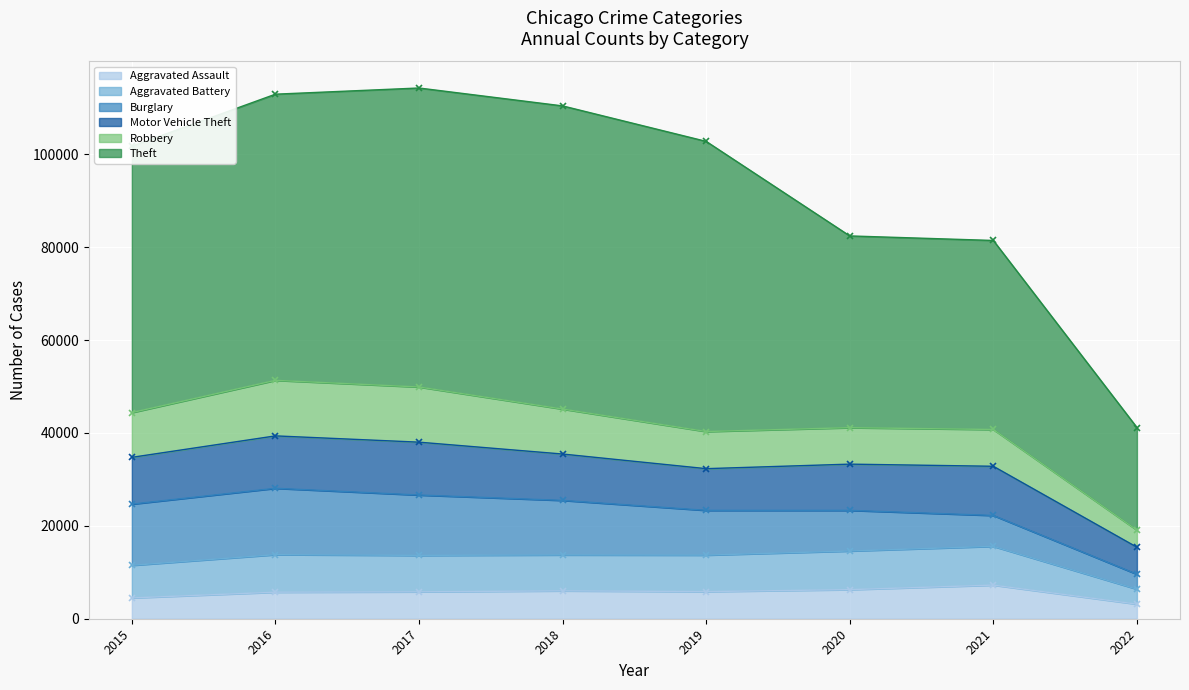

What is the spread (max minus min) of values at 2017?

58587